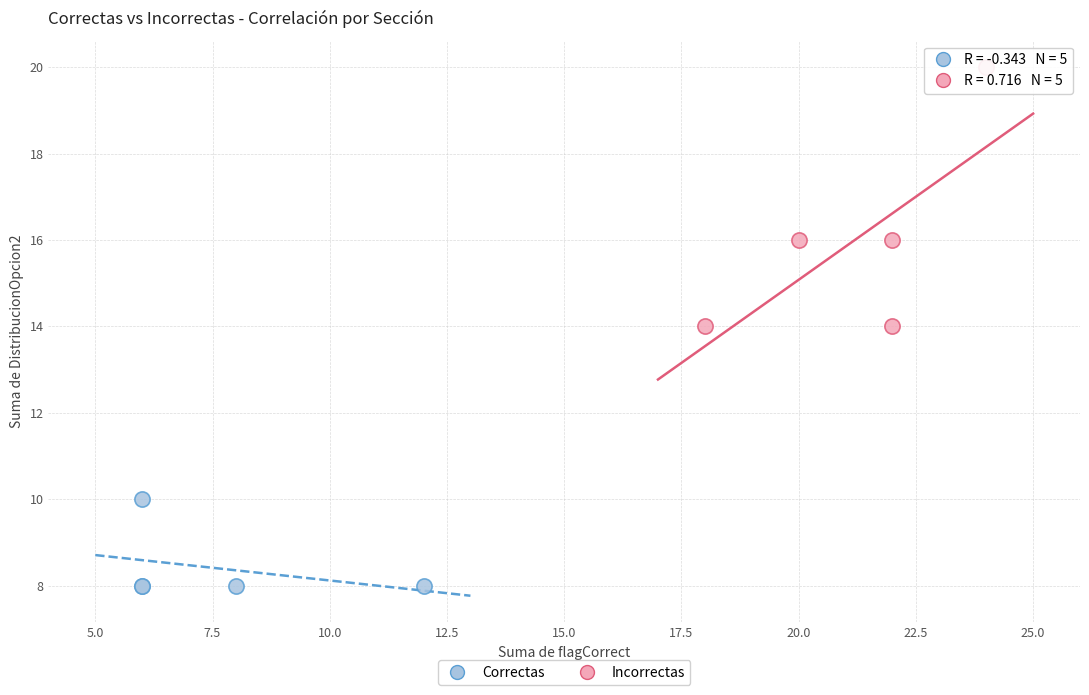

Which series has the widest spread of Y values?

Incorrectas